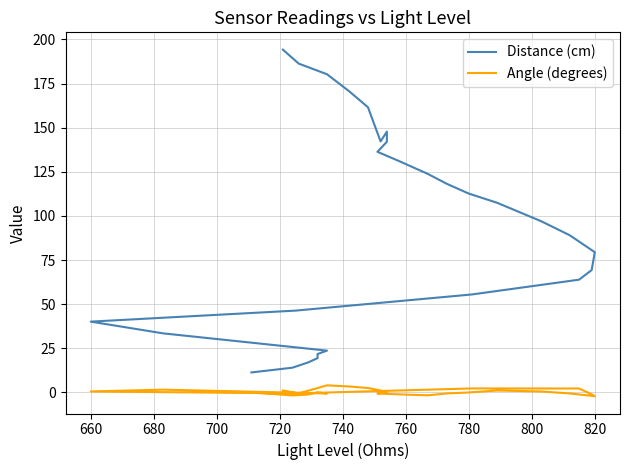

Reading right to left, what are all the values shown in this chart?

Distance (cm): 11.3	14.0	17.0	19.4	21.8	23.7	33.5	40.1	46.4	55.5	63.9	69.3	79.5	89.1	97.0	107.5	112.7	118.2	123.8	131.0	136.3	142.0	147.8	142.2	161.6	170.7	180.3	186.3	194.2
Angle (degrees): 0.0	-1.7	-1.2	0.0	-0.0	-0.6	1.6	0.6	-0.5	2.3	2.2	-1.1	-2.1	-0.5	0.6	1.1	0.0	-0.6	-1.6	-1.1	-0.6	-0.0	-0.5	1.1	2.5	3.4	4.0	-0.5	1.1